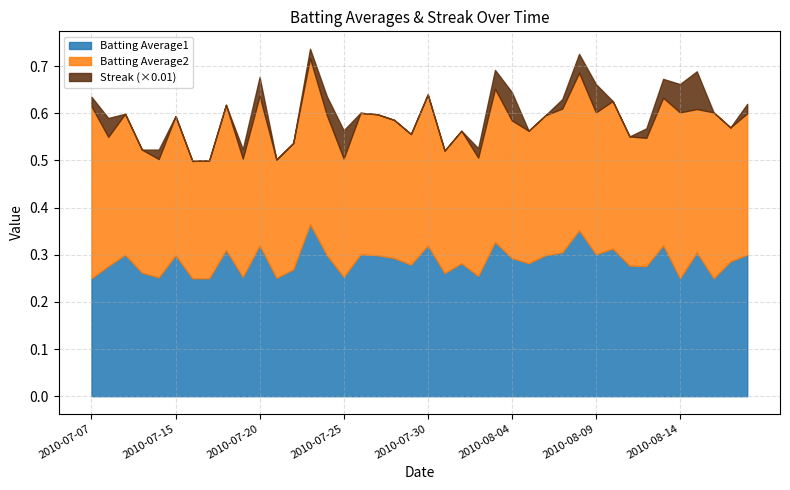

At which label is Streak closest to 4?

2010-07-08